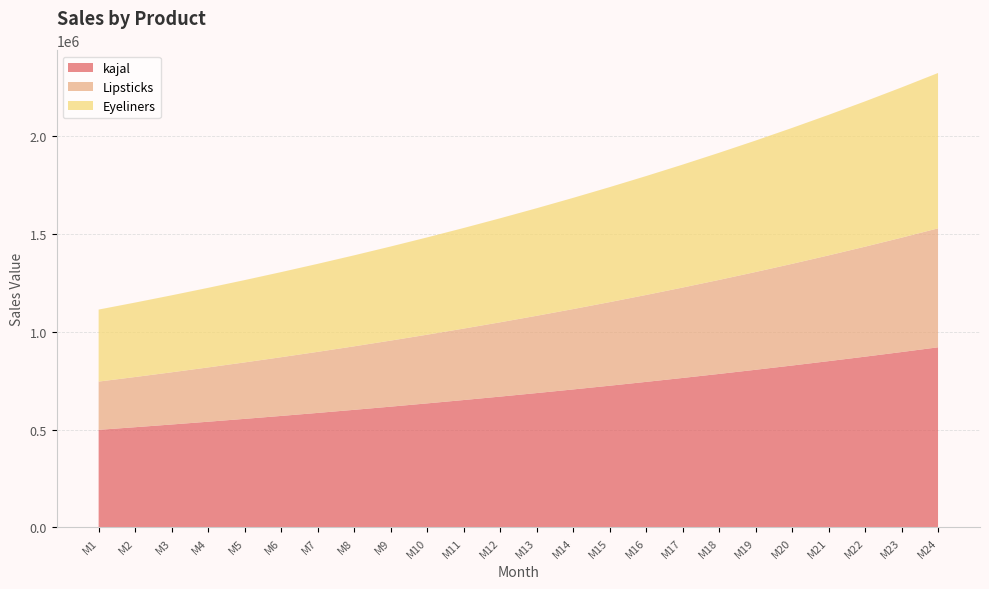

Reading right to left, extract all data points from this chart.

kajal: 920391.6	896194.3	872633.2	849691.6	827353.0	805601.8	784422.4	763799.8	743719.4	724166.9	705128.4	686590.4	668539.9	650963.8	633849.9	617185.9	600960.0	585160.6	569776.7	554797.1	540211.4	526009.2	512180.3	498715.0
Lipsticks: 607752.0	584376.9	561900.9	540289.3	519509.0	499527.9	480315.3	461841.6	444078.5	426998.5	410575.5	394784.1	379600.1	365000.1	350961.7	337463.1	324483.8	312003.6	300003.5	288464.9	277370.1	266702.0	256444.2	246581.0
Eyeliners: 793826.9	767724.2	742479.9	718065.7	694454.2	671619.2	649535.0	628177.0	607521.3	587544.7	568225.1	549540.7	531470.7	513994.9	497093.7	480748.2	464940.3	449652.1	434866.6	420567.3	406738.2	393363.9	380429.3	367920.0